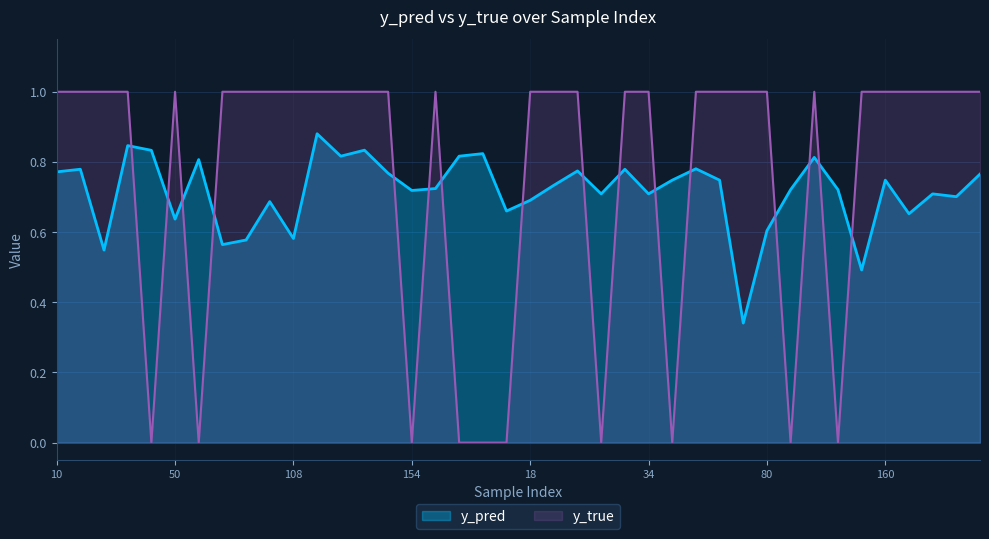

What is the difference between the highest and lowest values at 91?

0.4